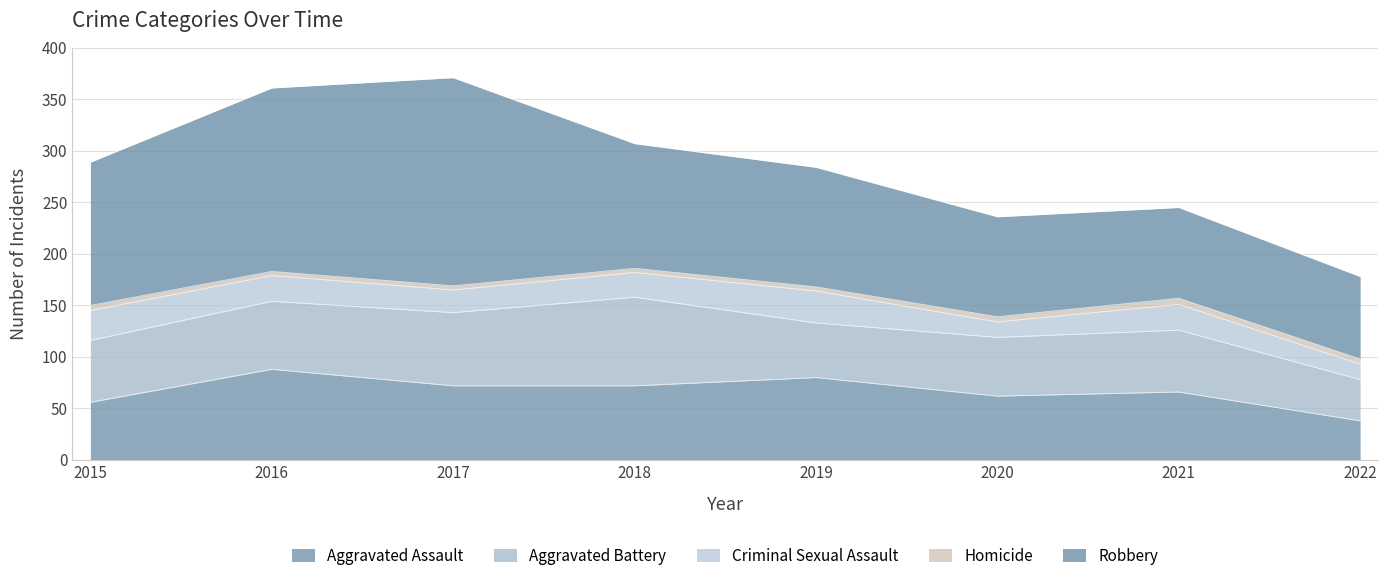

What is the lowest value of the Aggravated Battery series?

40